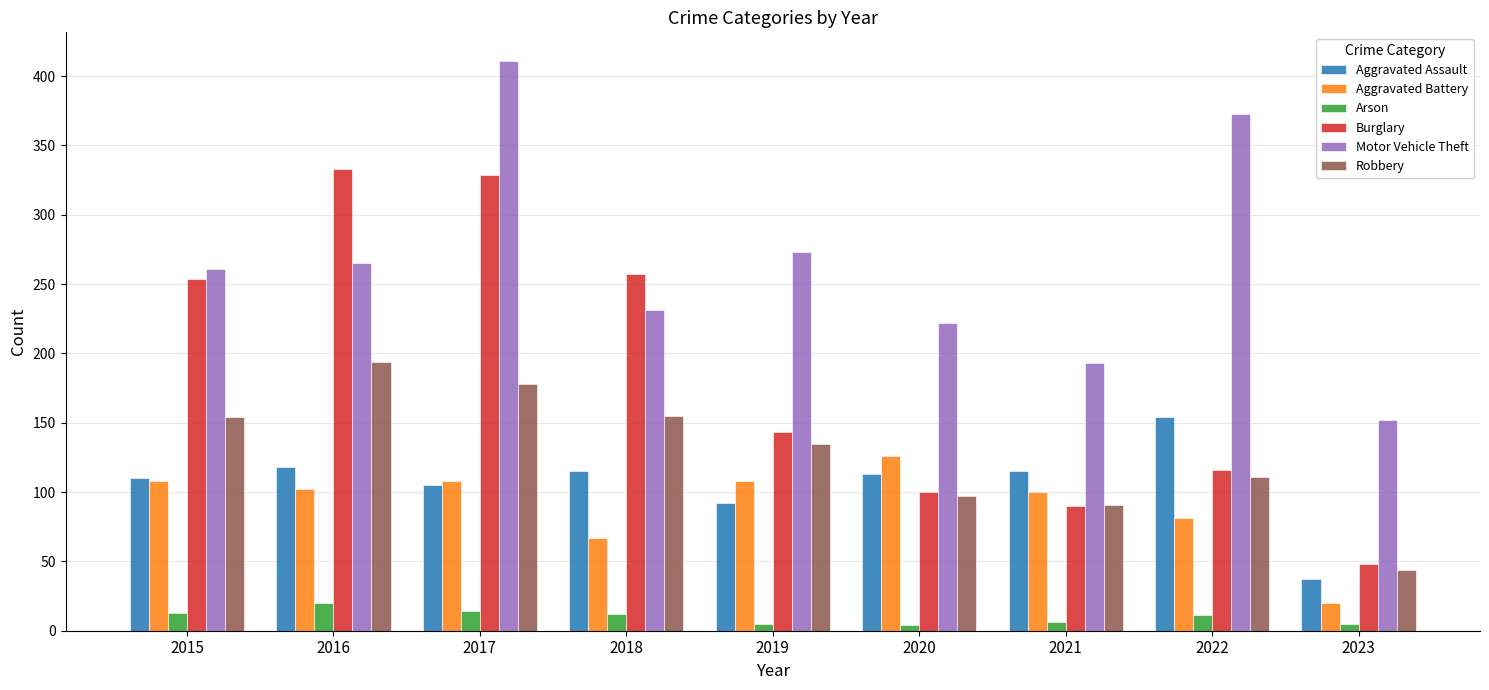

List the series in order of their peak value, lowest first.

Arson, Aggravated Battery, Aggravated Assault, Robbery, Burglary, Motor Vehicle Theft